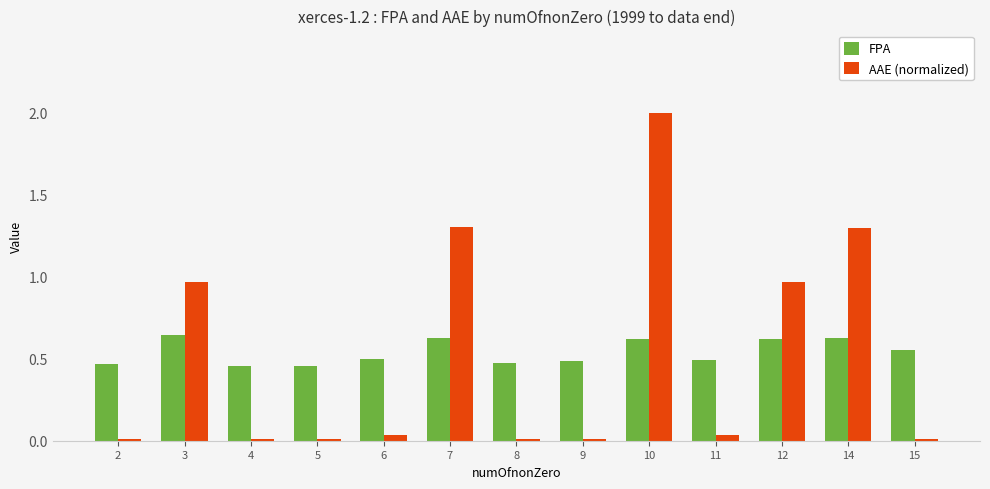

What is the sum of all FPA values?

7.0